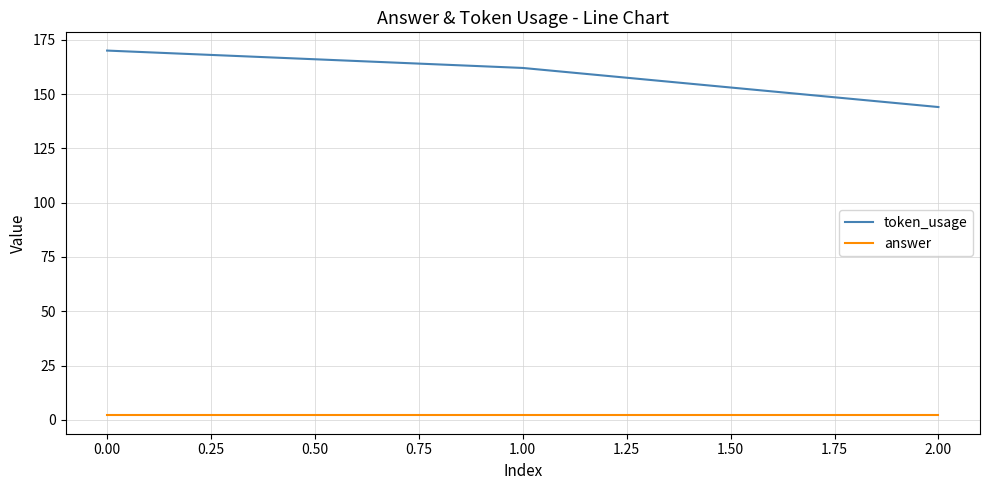

What is the total value across all series at 0.00?

172